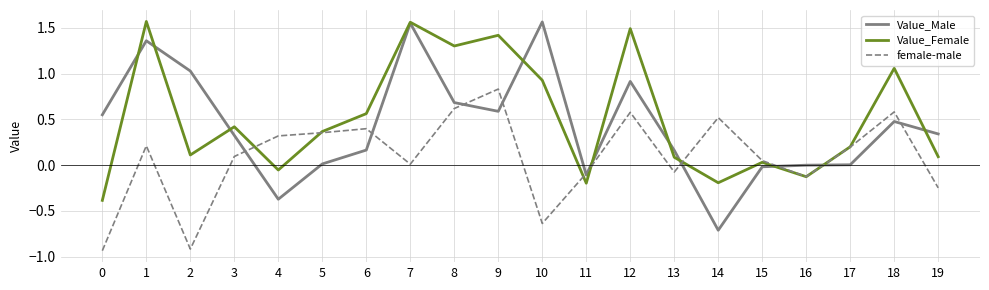

How many interior local valleys does the Value_Female series have?

6